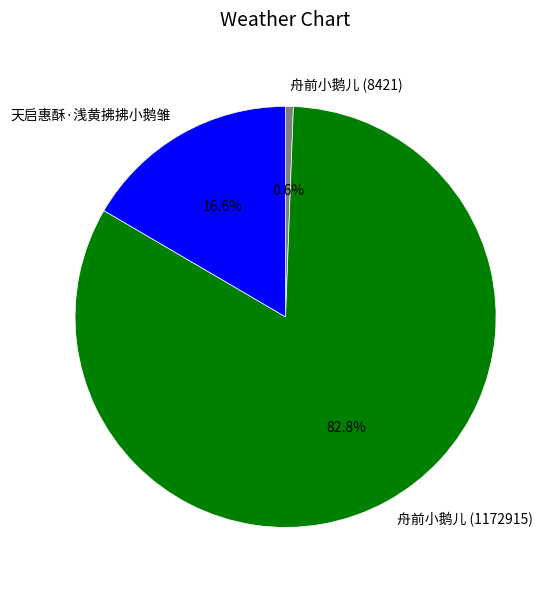

To the nearest percent, what is the difference between the largest and smallest slice percentages?

82%